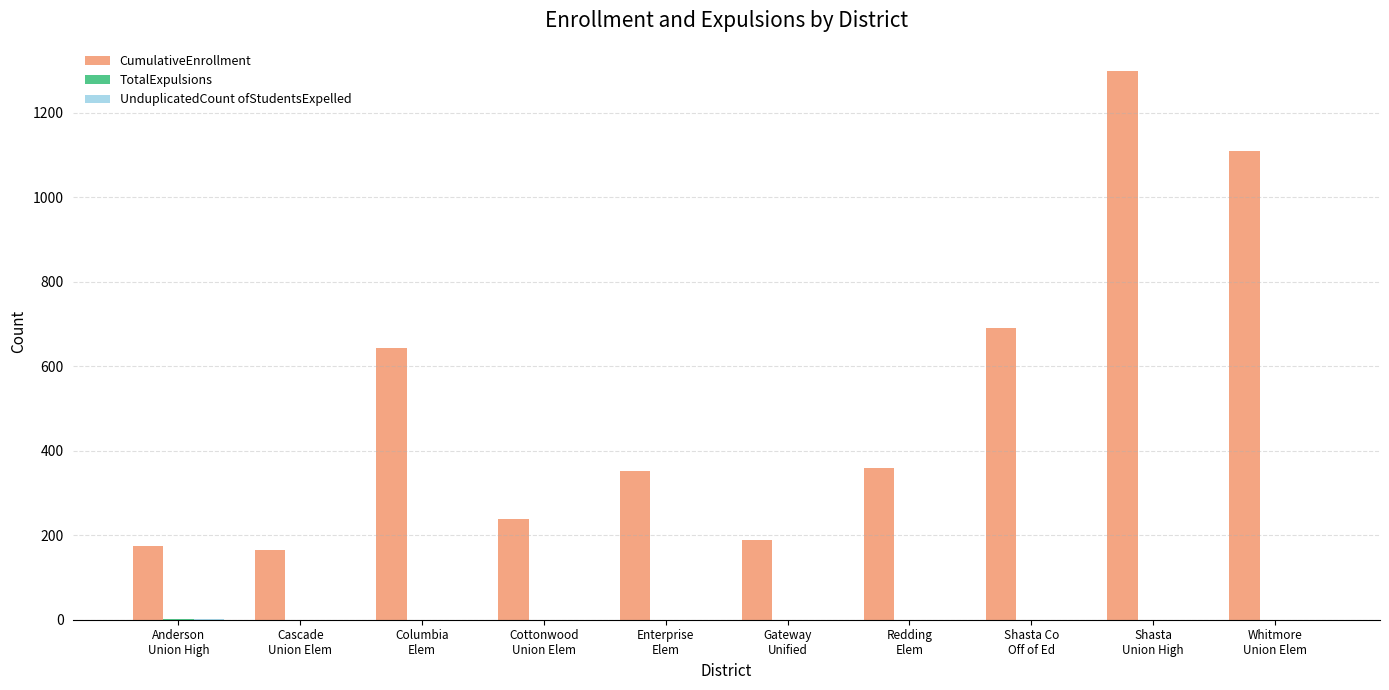

What is the approximate value of CumulativeEnrollment at Cottonwood
Union Elem, to the nearest 100?

200